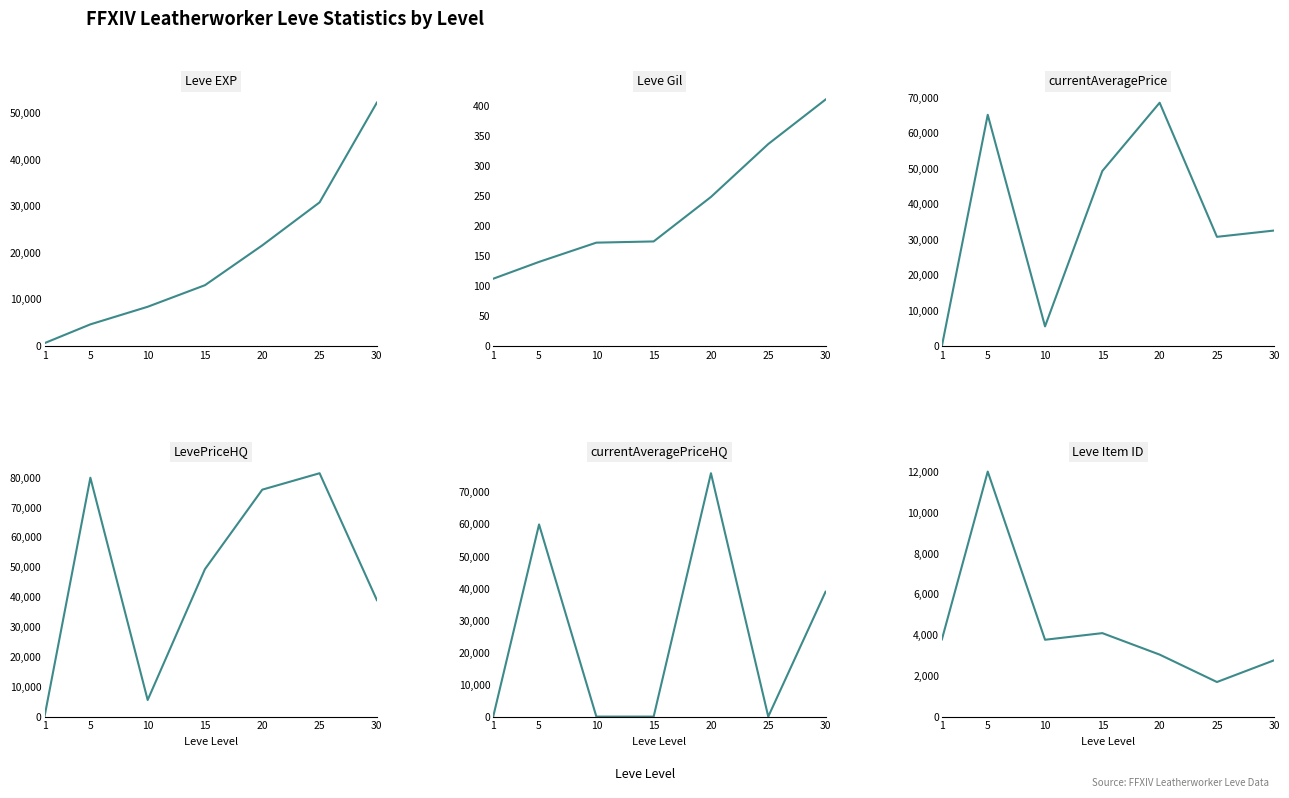

How many series are shown in this chart?

6